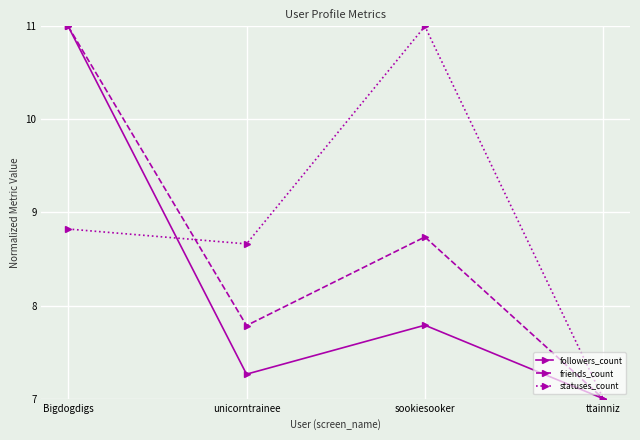

At which label is followers_count closest to 9?

sookiesooker